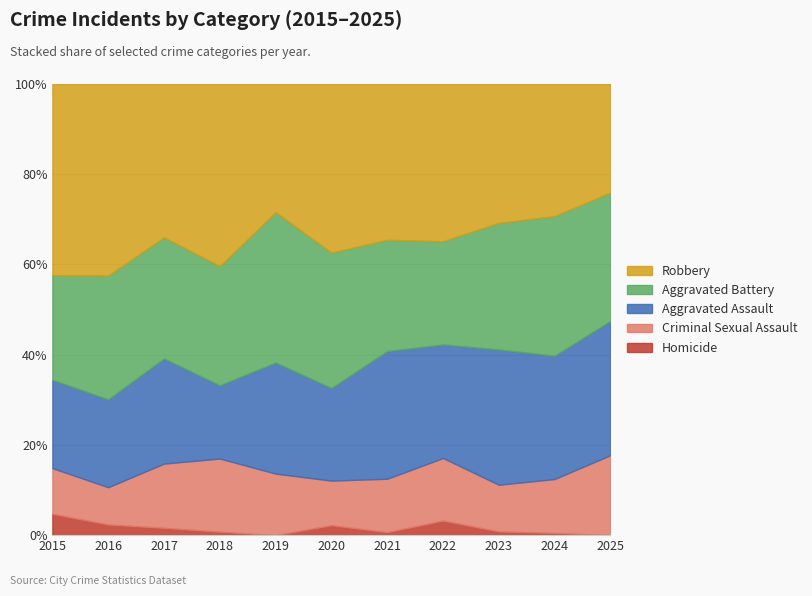

Count the number of data series in this chart.

5